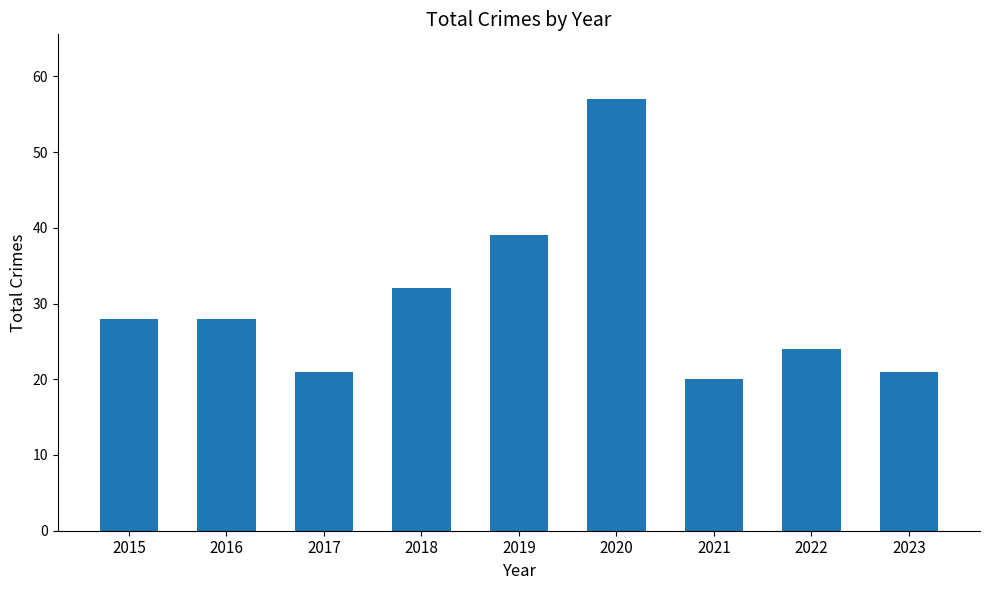

Is it true that the value at 2022 is 24?

True